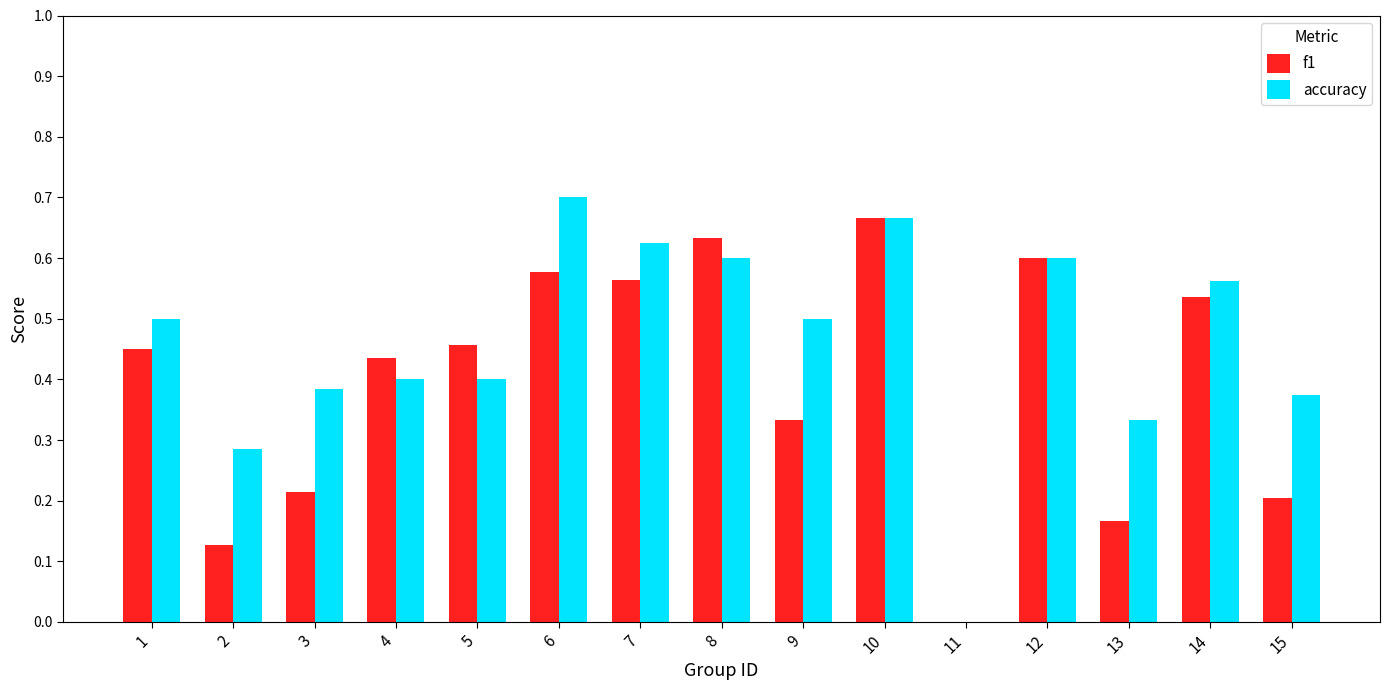

Is the value of f1 at 8 greater than the value of accuracy at 4?

Yes